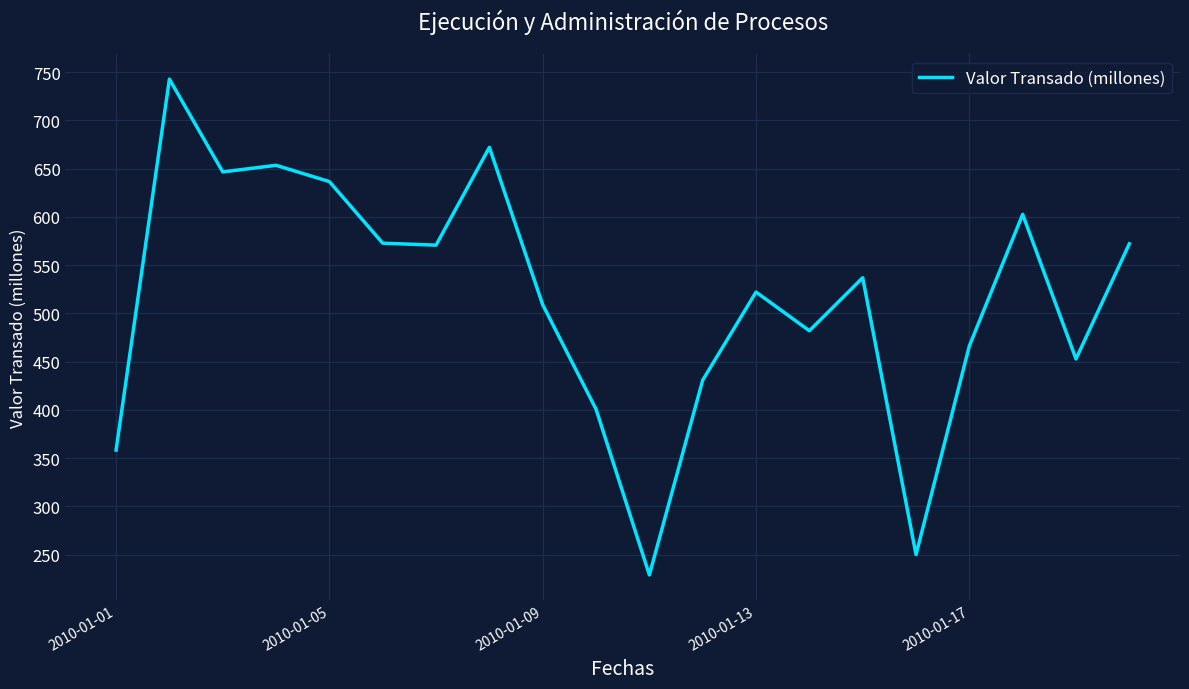

What is the minimum value shown in the chart?

229.0